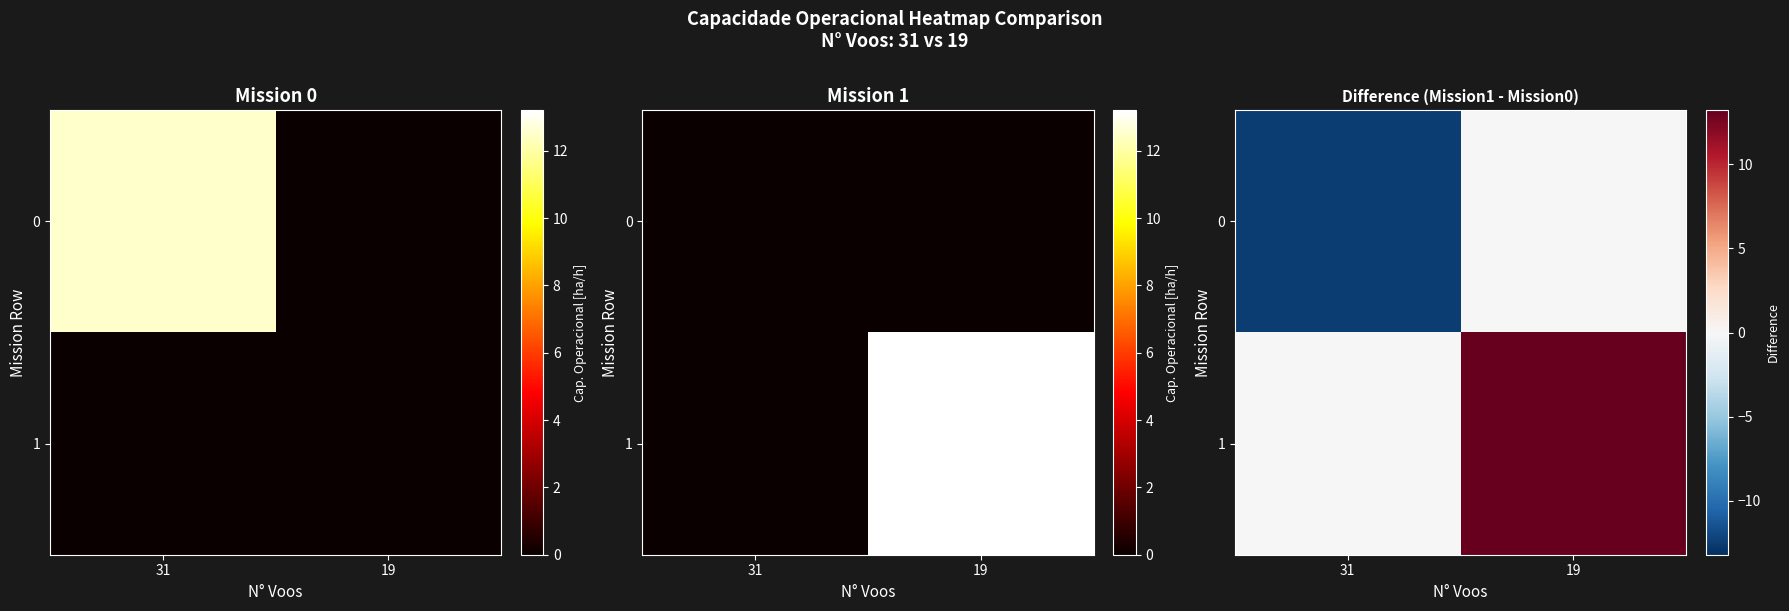

Between 31 and 19, which series saw the biggest shift?

1